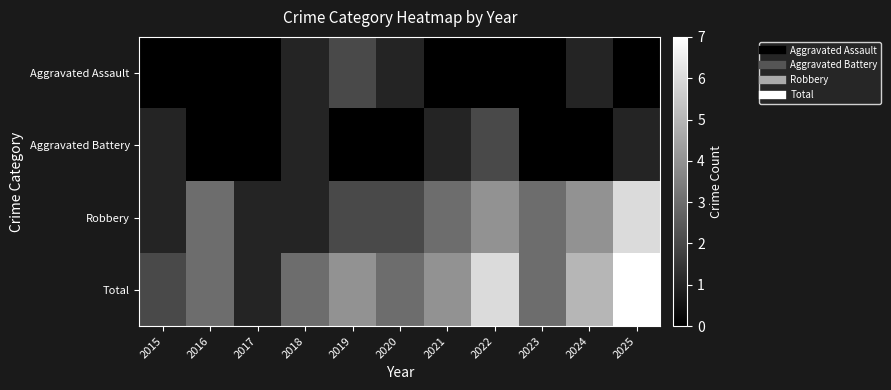

What is the total value across all series at 2015?

4